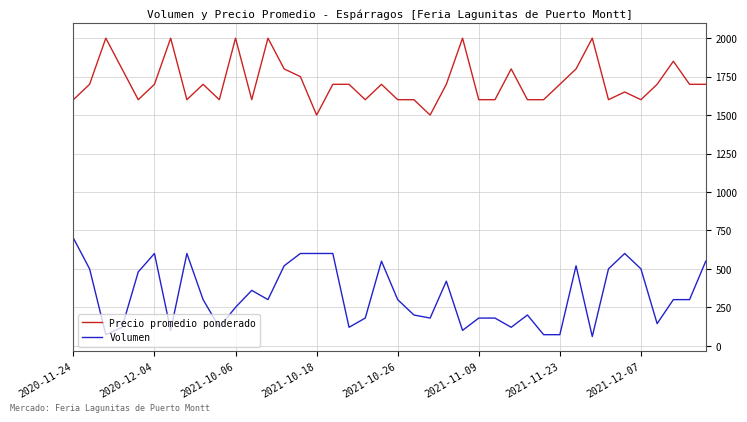

Which series has the largest range (max minus min)?

Volumen